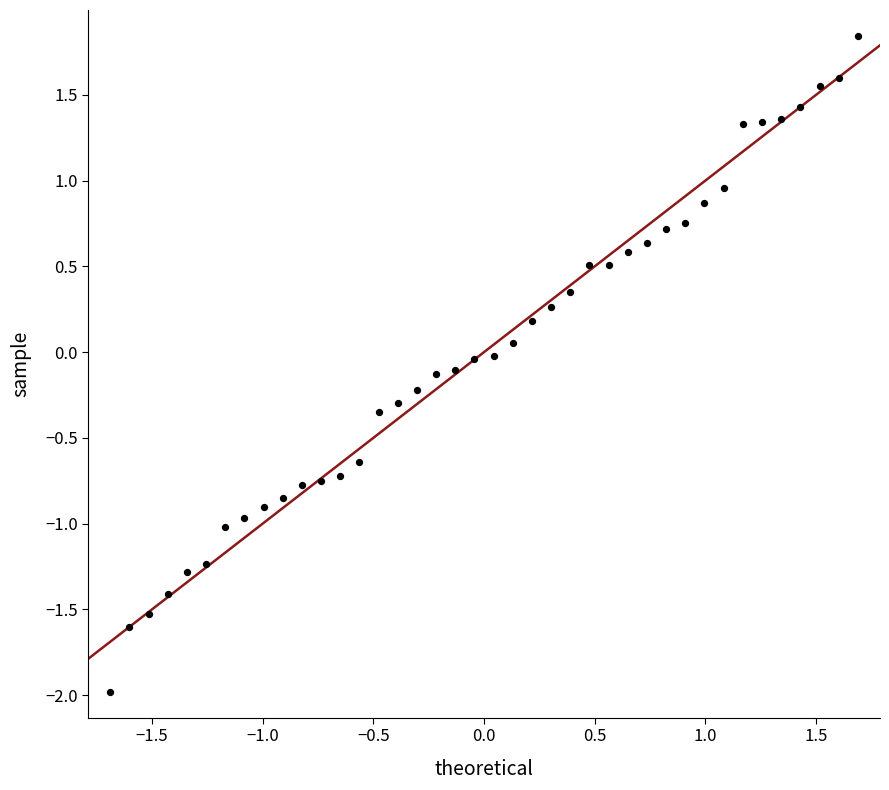

What is the range of X values (max minus min)?

3.4